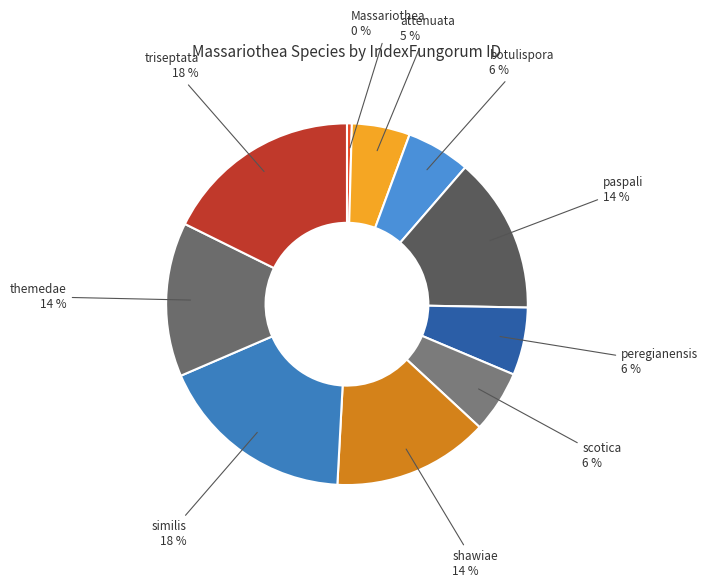

Is there a majority slice in this chart?

No